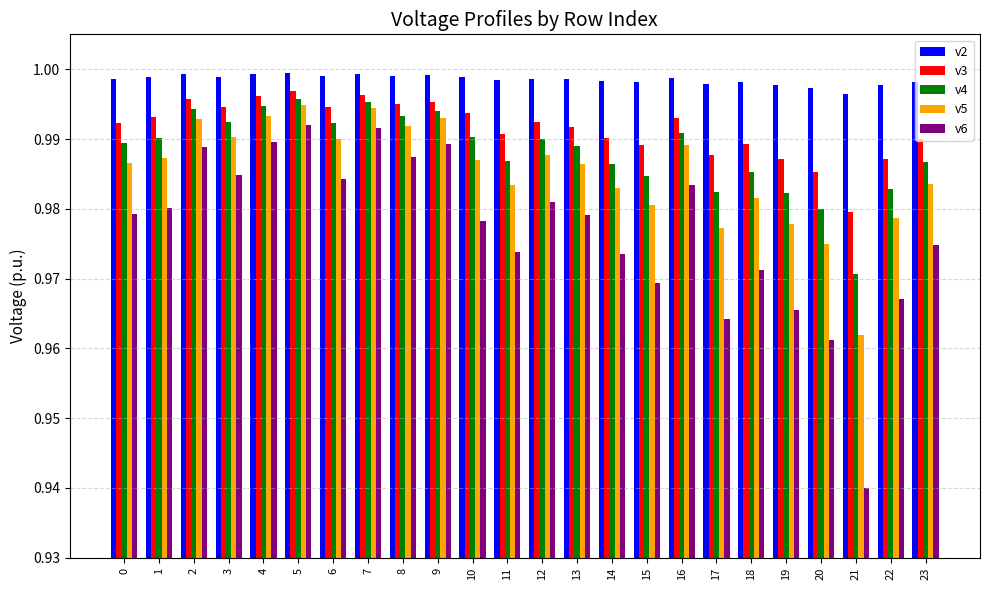

Which series changed the most between 5 and 11?

v6